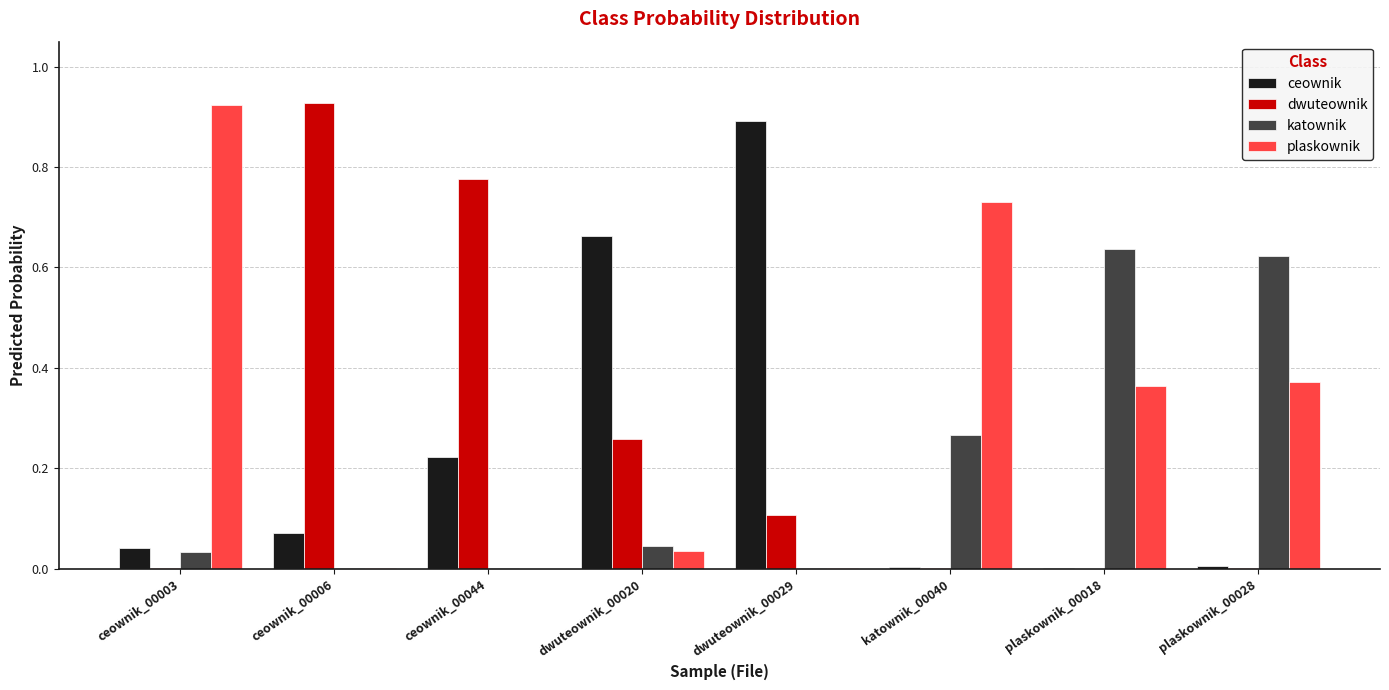

Are the bars grouped side by side (vs. stacked)?

Yes